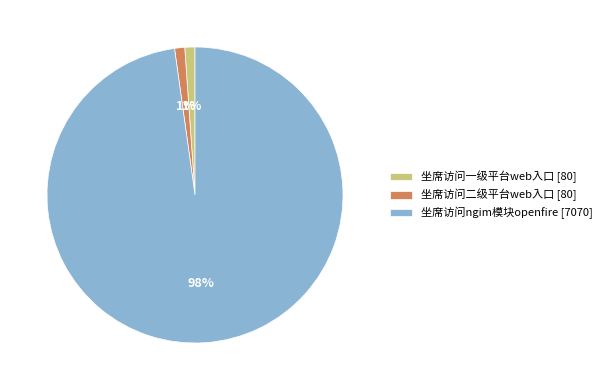

Which slice is the largest?

坐席访问ngim模块openfire